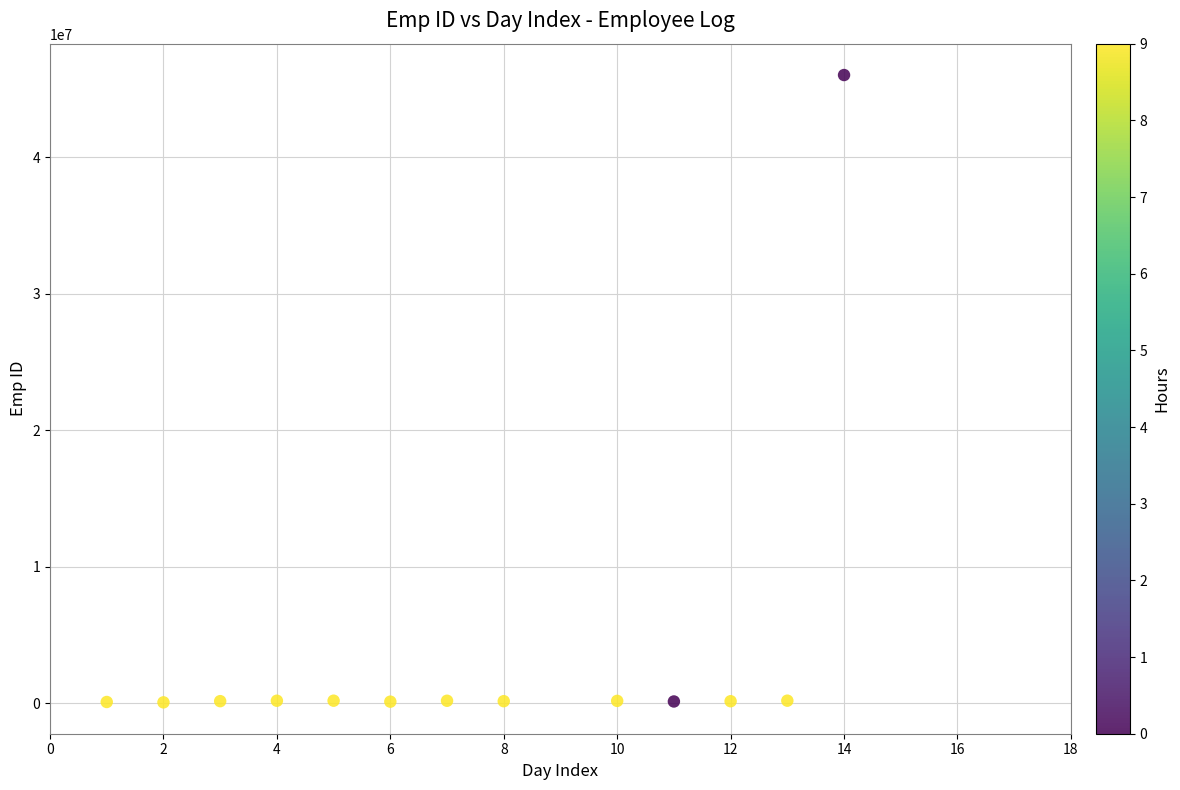

What is the range of X values (max minus min)?

13